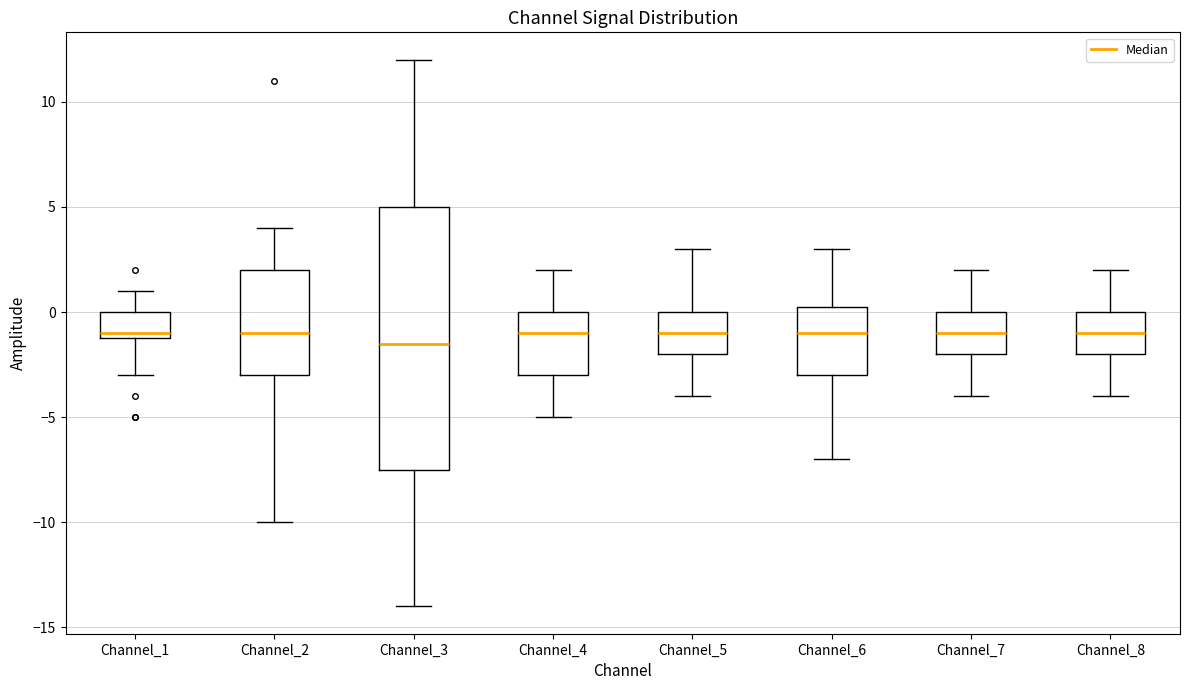

Comparing the boxes themselves (not the whiskers), which one is the tallest?

Channel_3